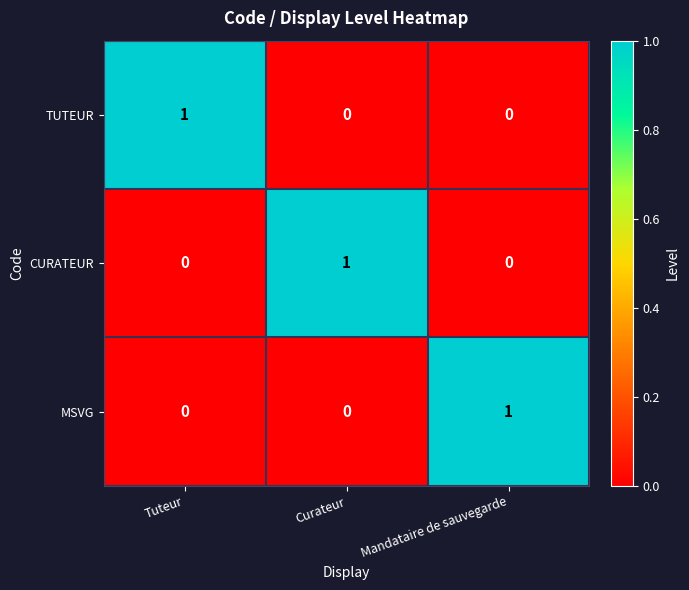

True or false: TUTEUR has a value of 1 at Tuteur.

True